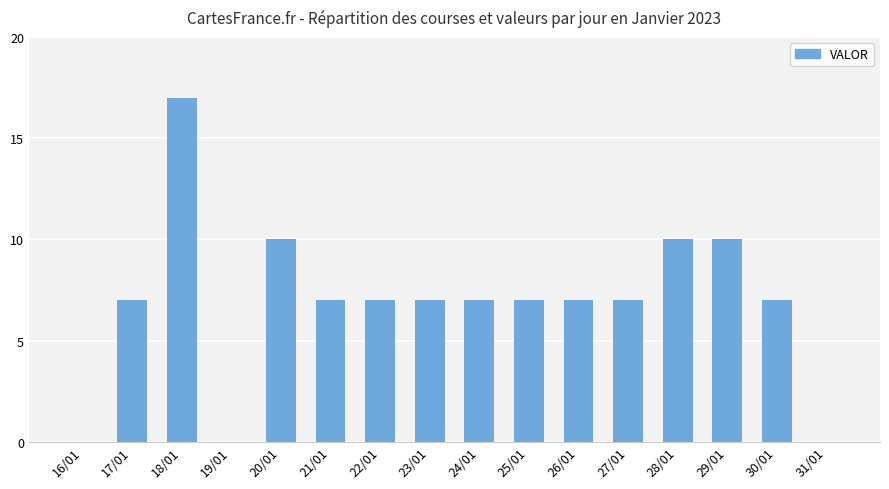

Reading right to left, transcribe all the data shown in this chart.

31/01=0	30/01=7	29/01=10	28/01=10	27/01=7	26/01=7	25/01=7	24/01=7	23/01=7	22/01=7	21/01=7	20/01=10	19/01=0	18/01=17	17/01=7	16/01=0